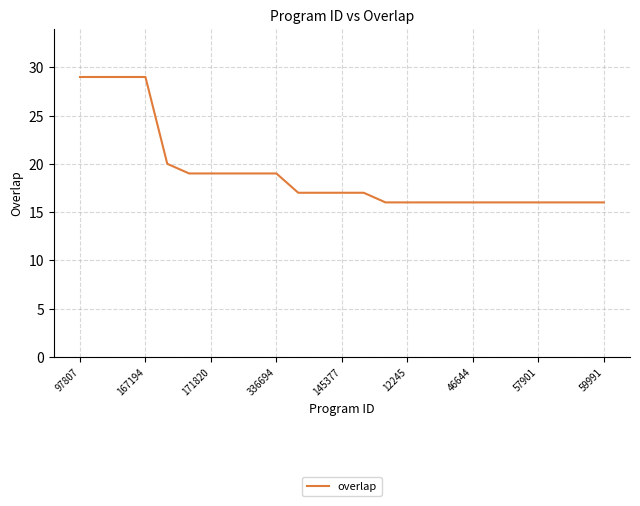

What is the minimum value shown in the chart?

16